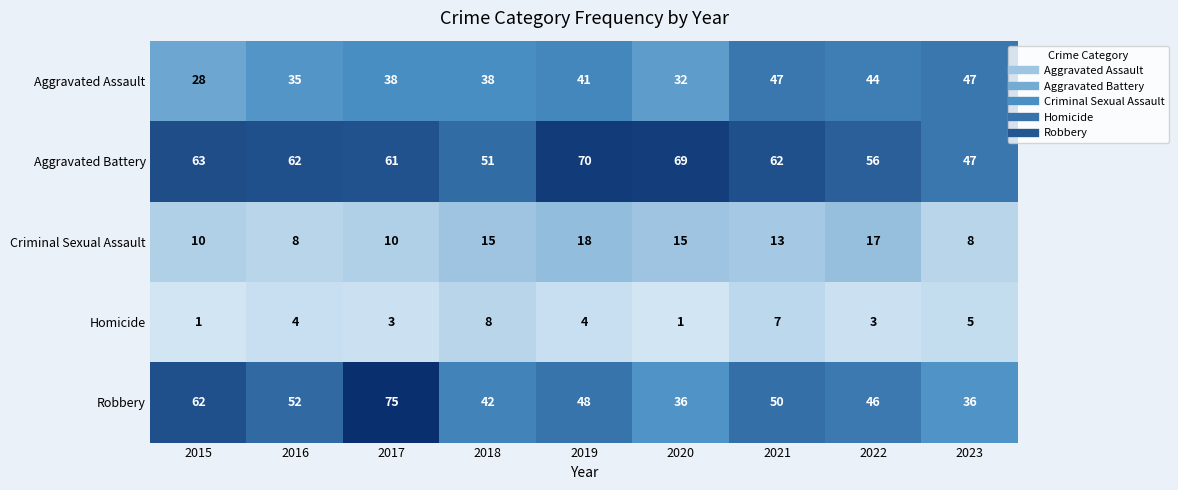

What is the difference between the second highest and minimum values in the Robbery series?

26